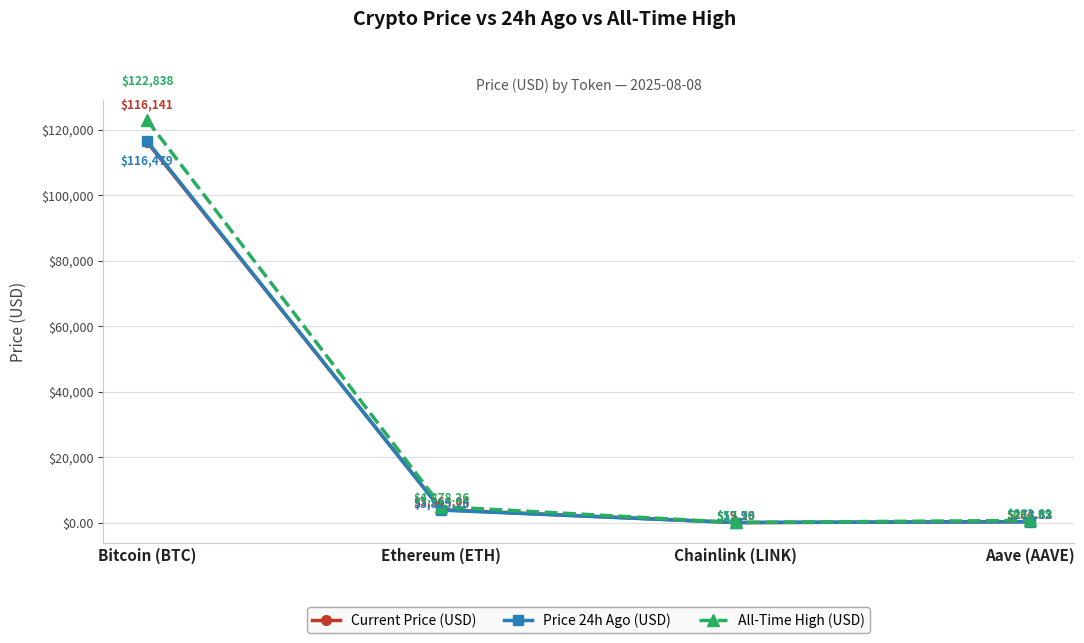

What is the label of the 2nd point from the left?

Ethereum (ETH)